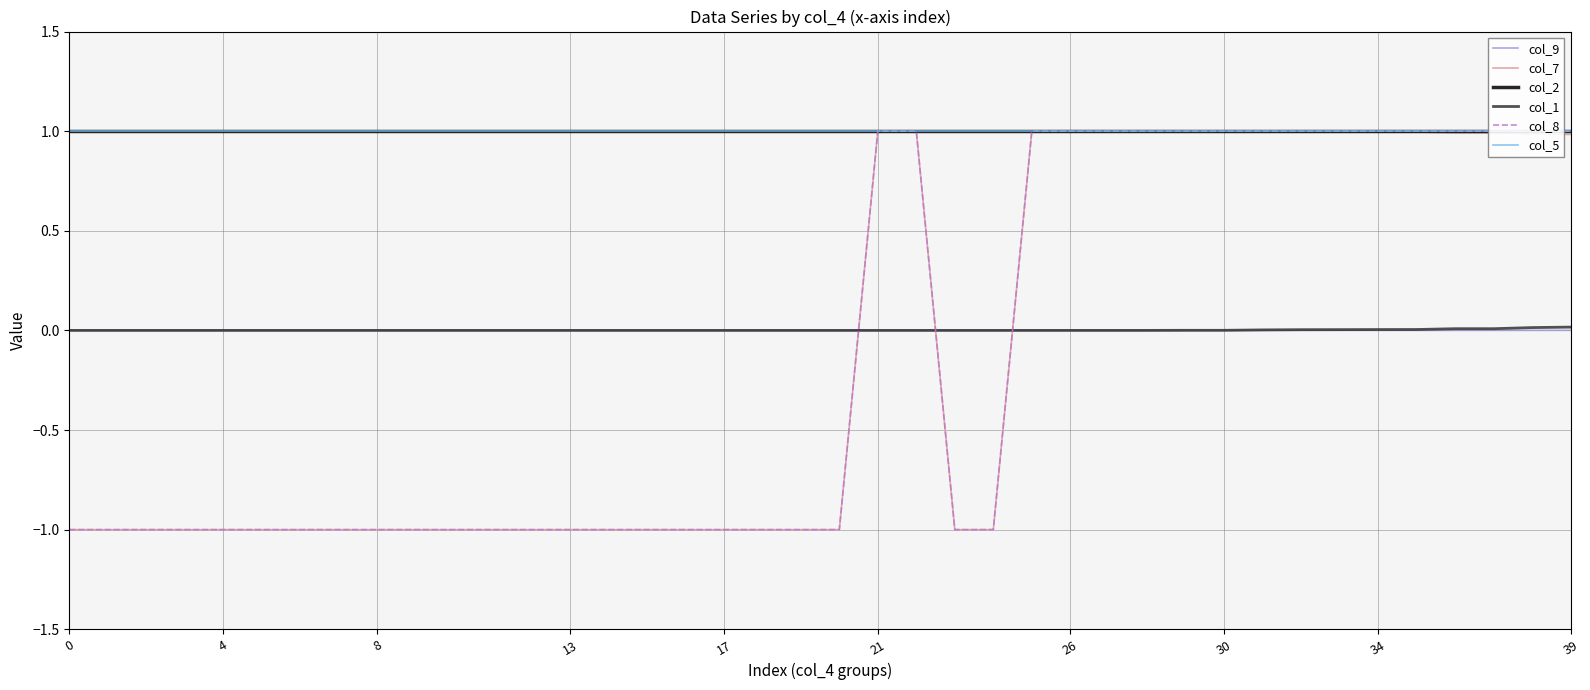

True or false: col_2 has more than 1 interior local peaks.

False